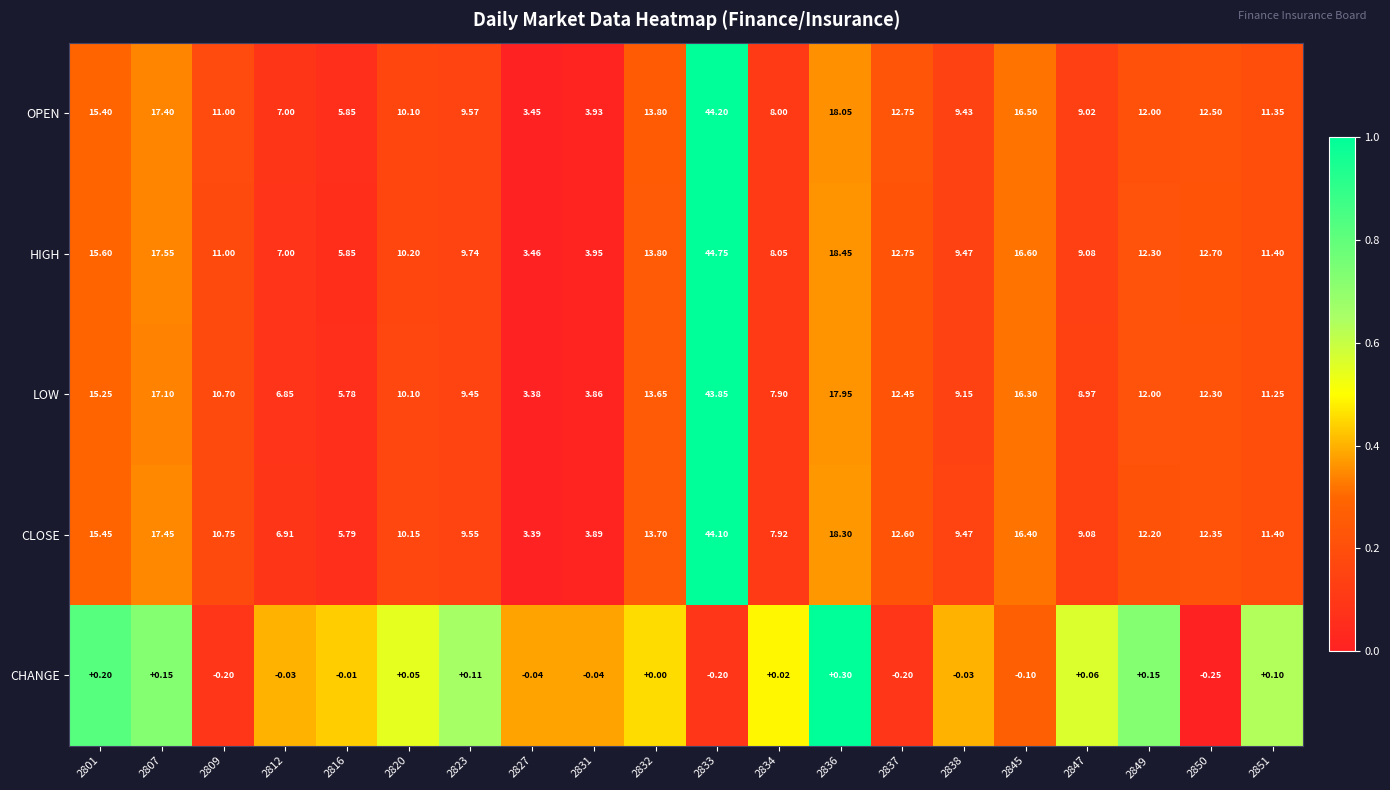

List the series in order of their peak value, lowest first.

CHANGE, LOW, CLOSE, OPEN, HIGH